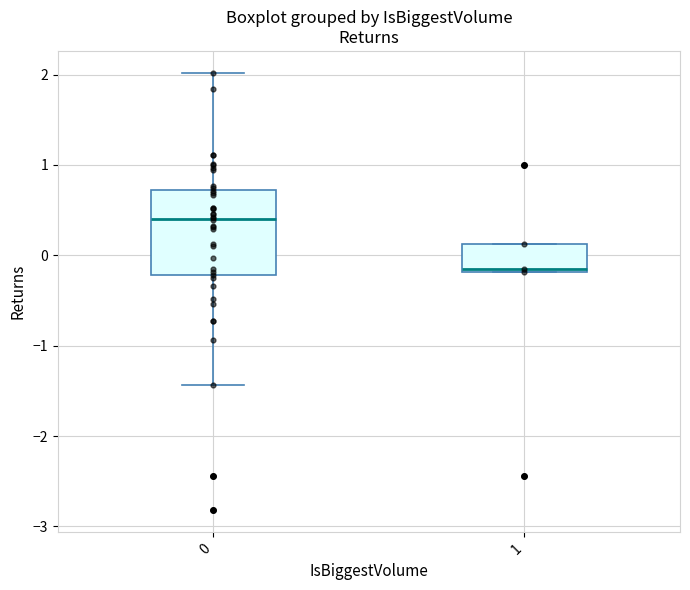

Reading left to right, read every box against the y-axis: the position of its median line, the range the box covers, and the ends of its whiskers. The values are not printed on the chart, so give them approximately, as read against the axis.

0: median 0.4, box -0.2 to 0.7, whiskers -1.4 to 2.0
1: median -0.1, box -0.2 to 0.1, whiskers -0.2 to 0.1